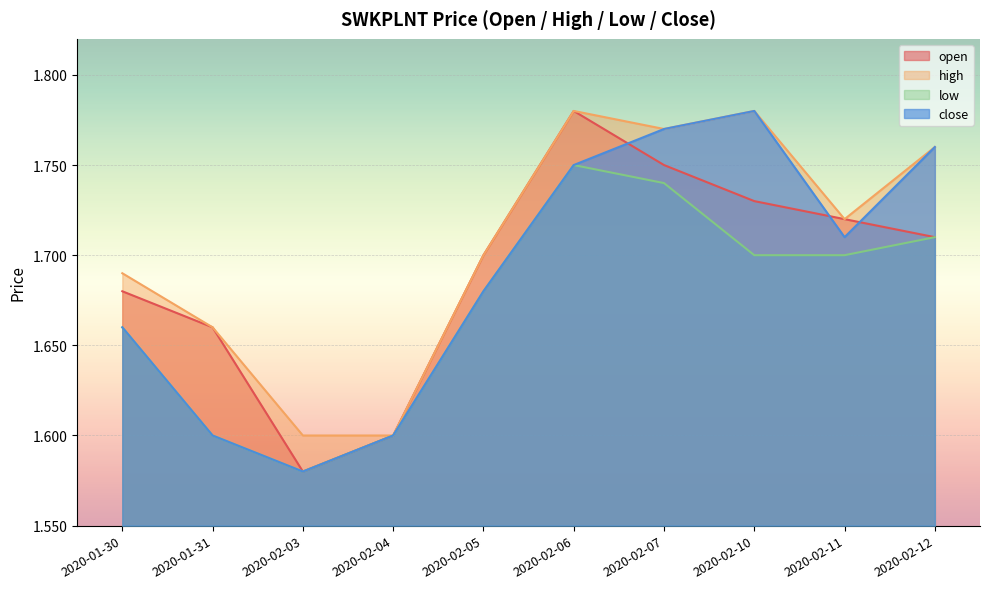

Which series changed the most between 2020-02-03 and 2020-02-11?

open